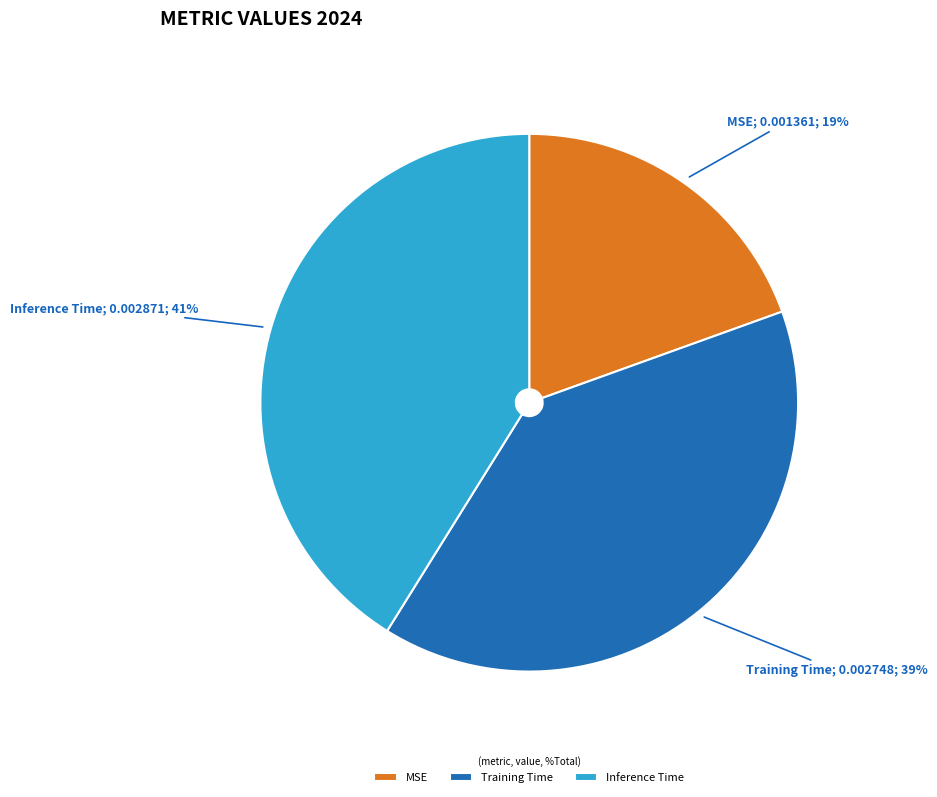

To the nearest percent, what is the difference between the Inference Time and MSE slice percentages?

22%